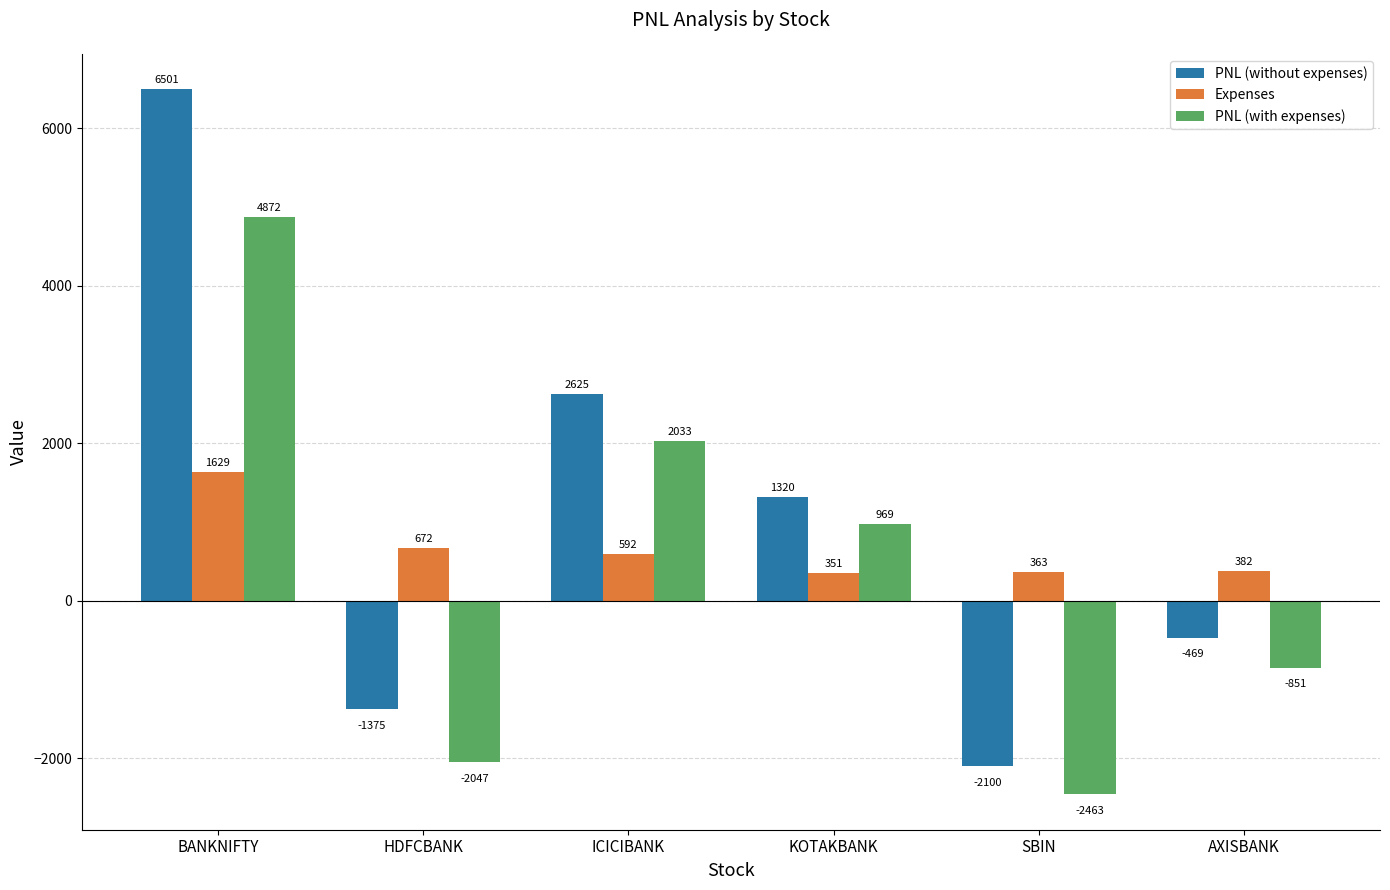

How many positive values does the PNL (without expenses) series have?

3